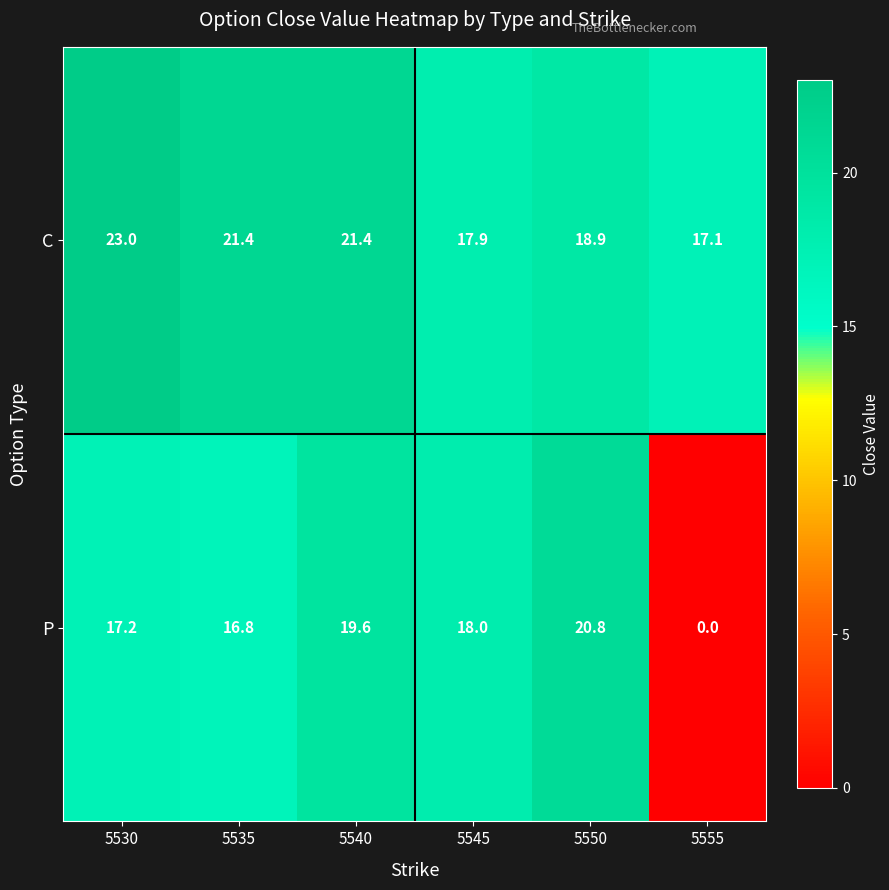

What is the sum of the P values at 5555 and 5550?

20.8